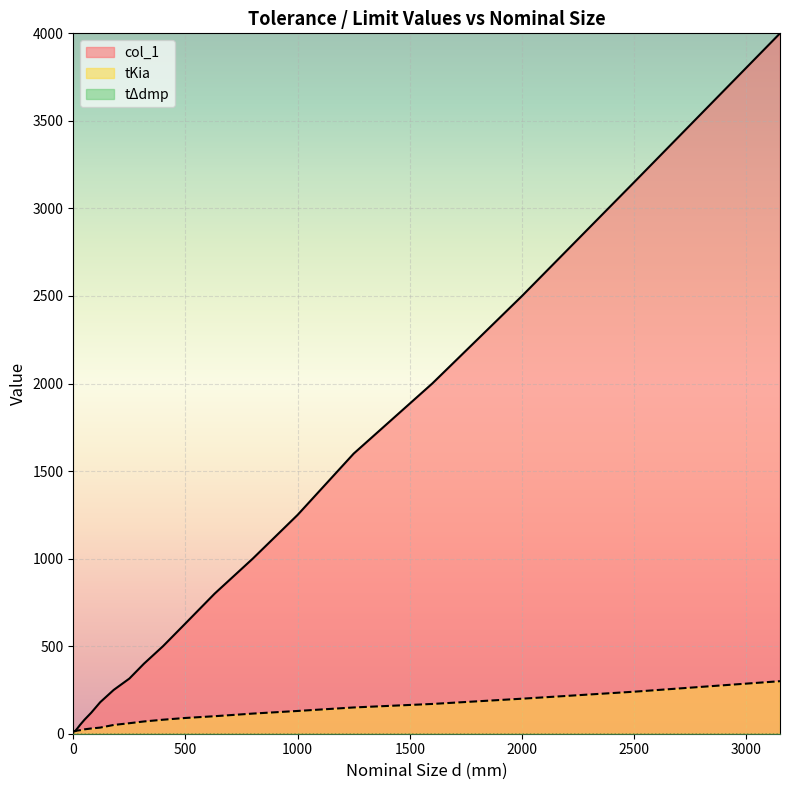

After their last crossing, which series has the higher values: tKia or col_1?

col_1